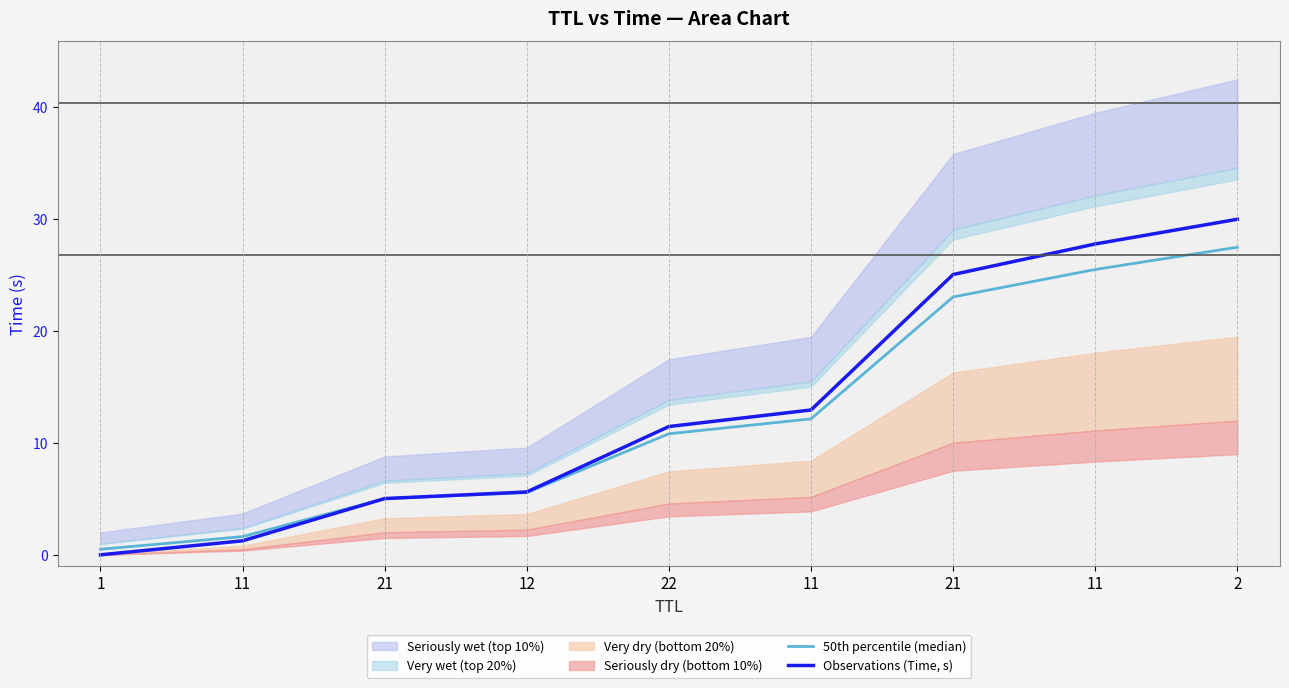

Where is Observations (Time, s) nearest to the value 15?

11